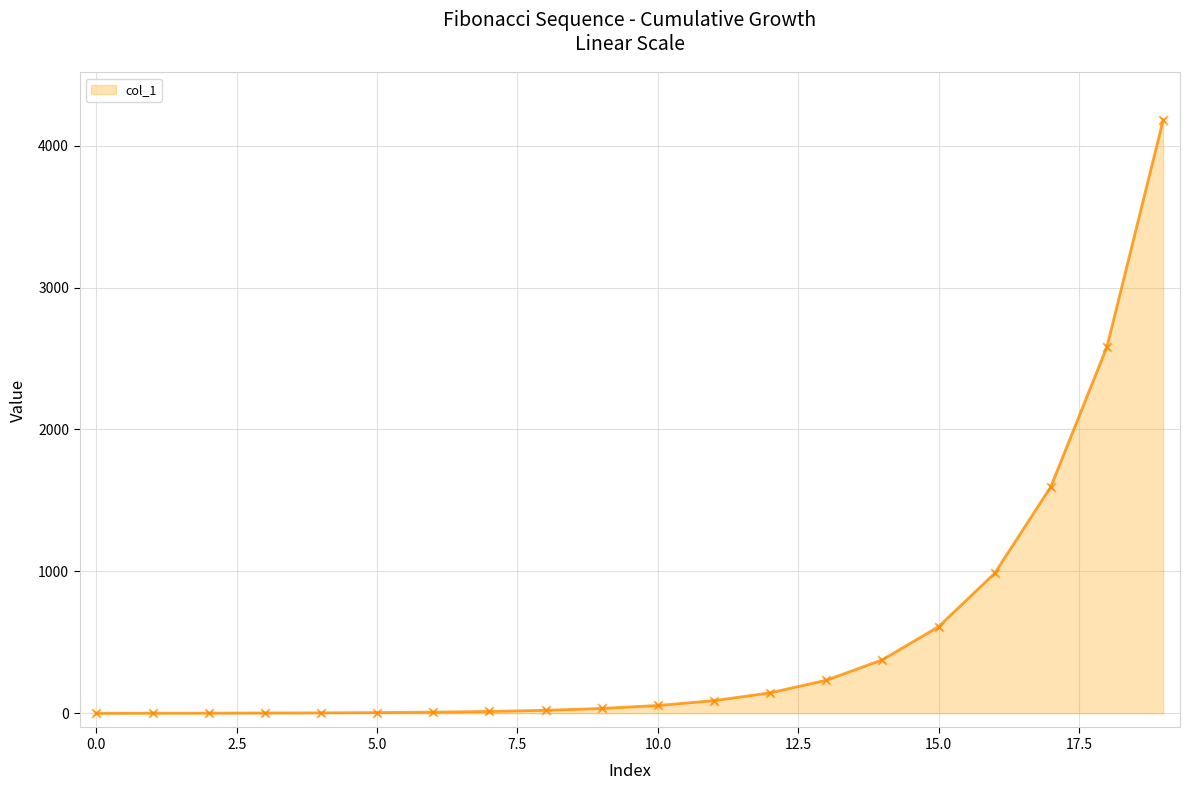

What is the maximum value shown in the chart?

4181